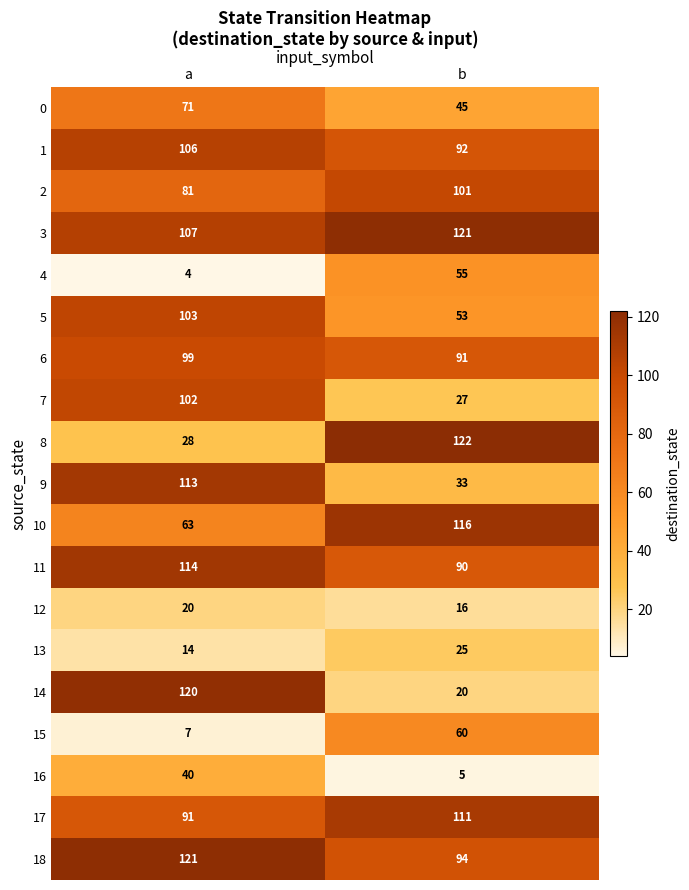

What is the maximum value for 1?

106